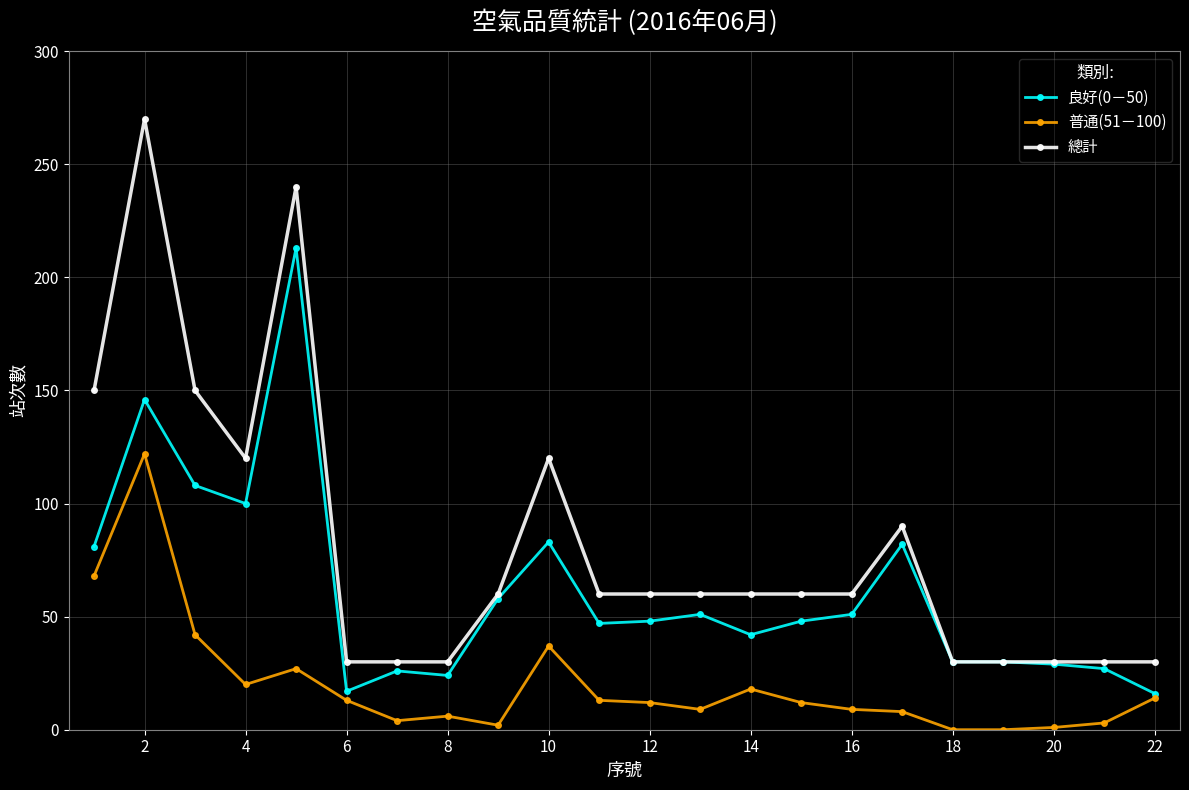

True or false: 總計 has more than 1 interior local peaks.

True